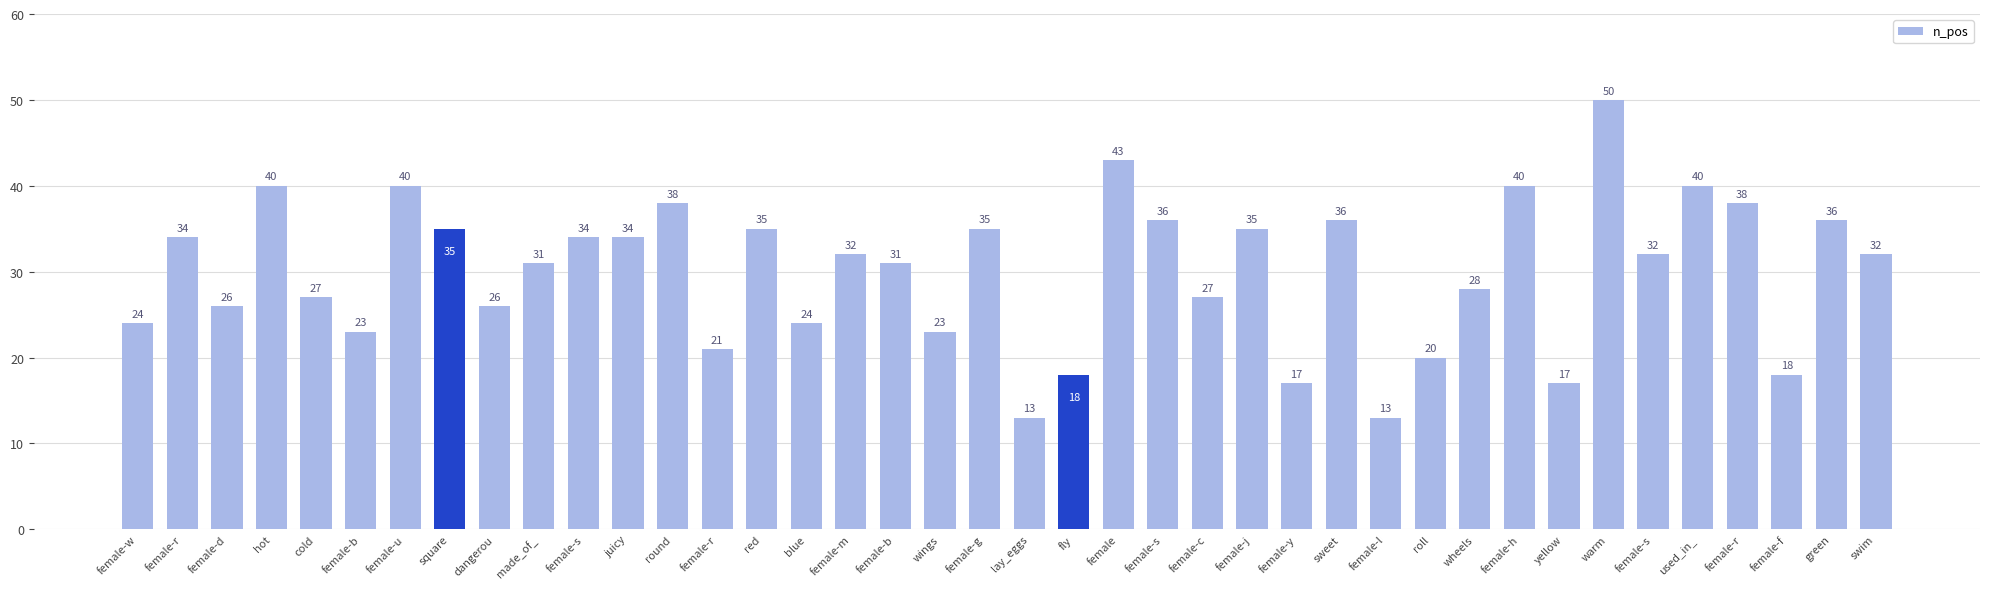

What is the label of the 37th bar from the right?

hot